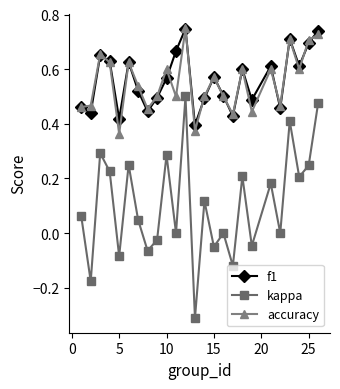

True or false: accuracy has more than 2 points higher than both neighbors.

True